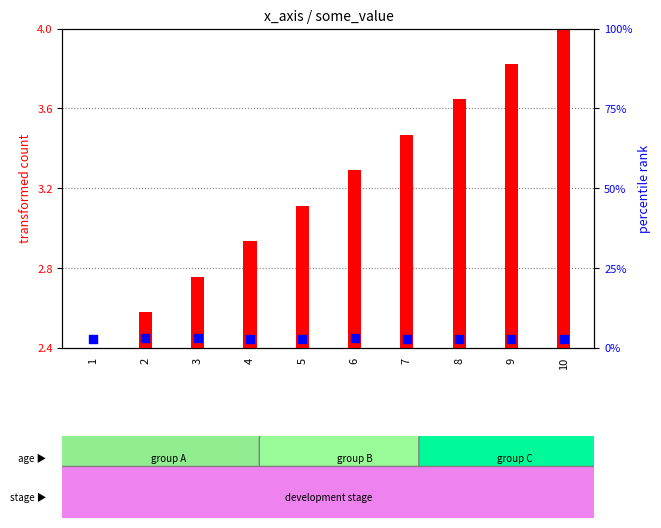

Which series reaches the minimum Y coordinate?

transformed count